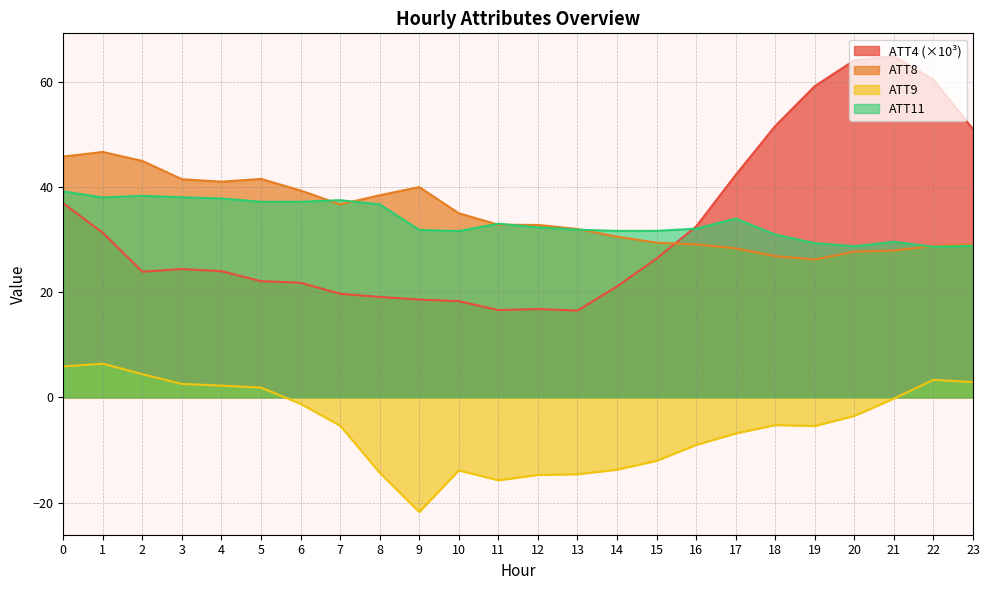

What is the spread (max minus min) of values at 1?

40.3